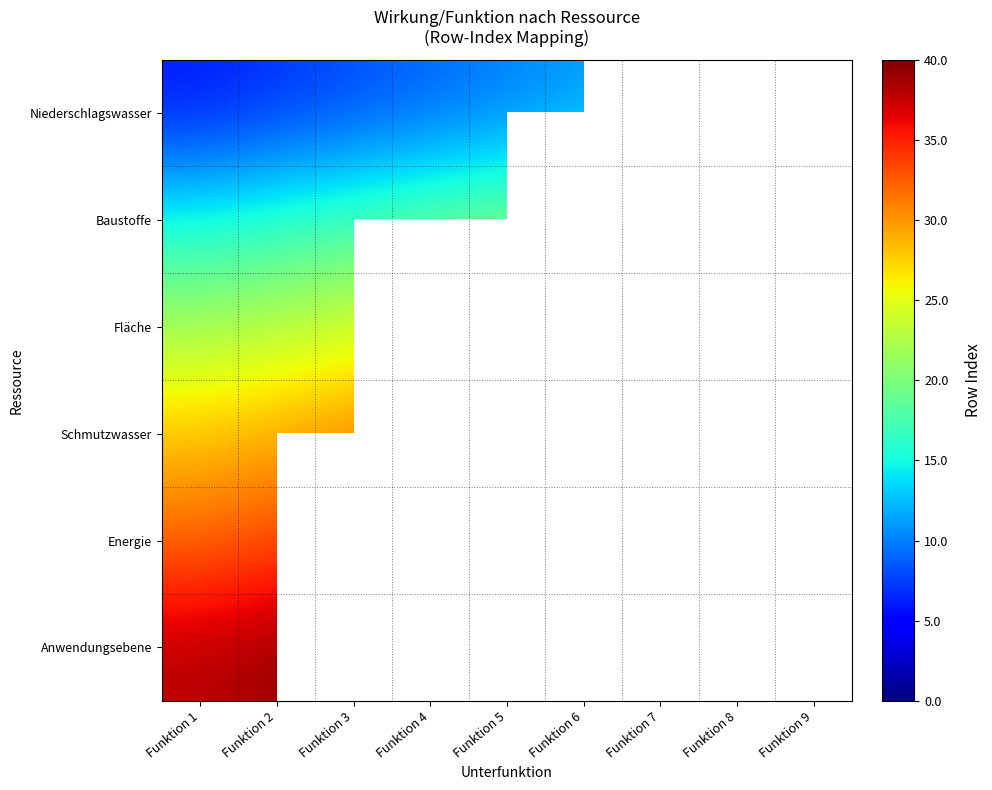

At how many categories does at least one series exceed 33?

6